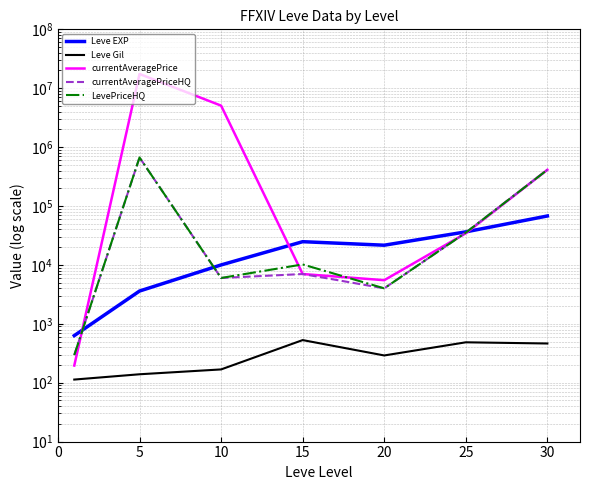

What is the difference between the currentAveragePriceHQ values at 10 and 5?

660668.7